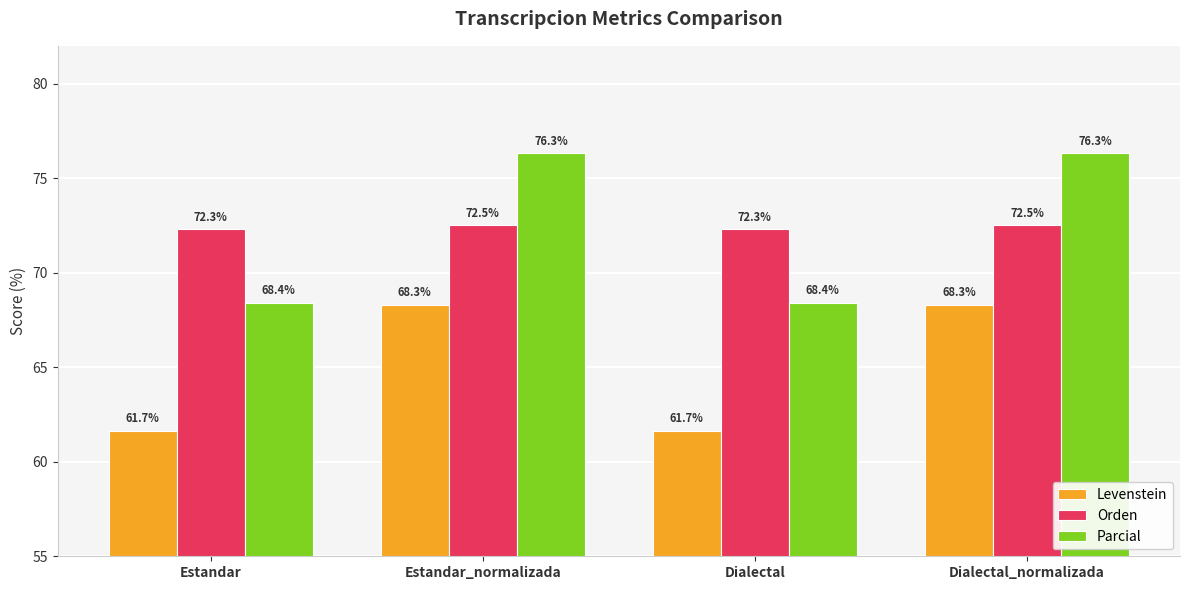

How many series are shown in this chart?

3